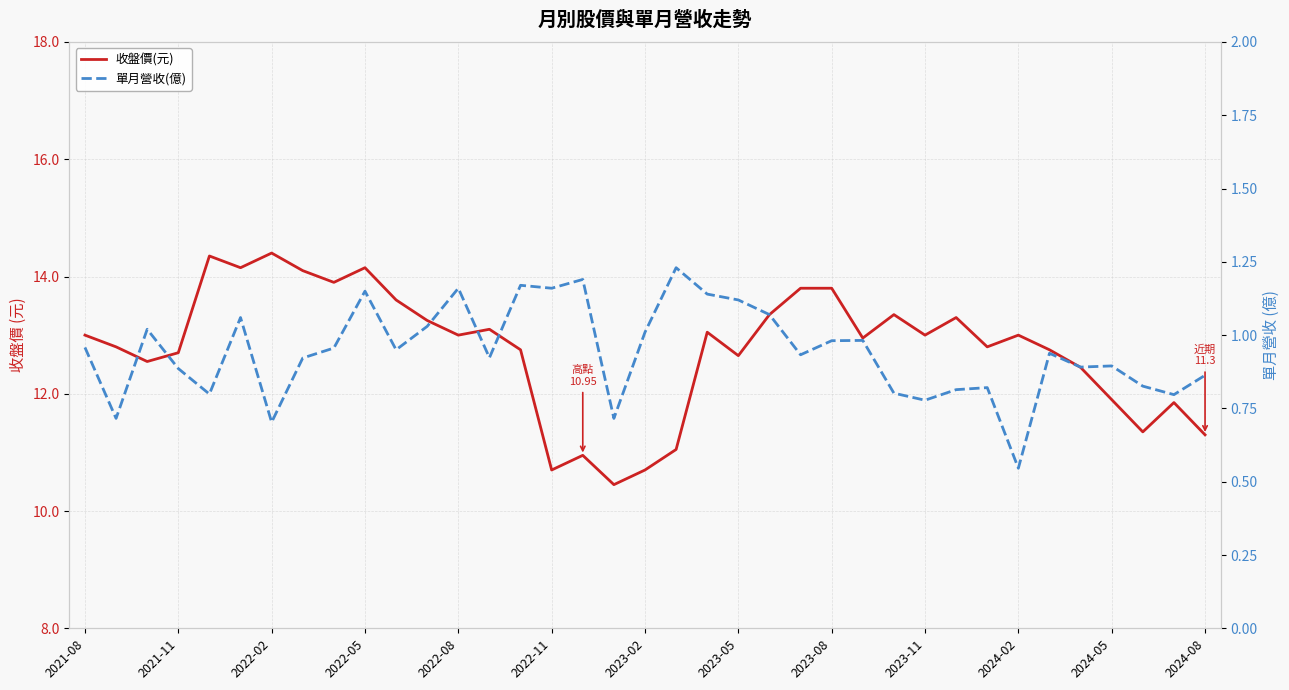

What is the sum of the 收盤價(元) values at 19 and 2021-08?

24.1